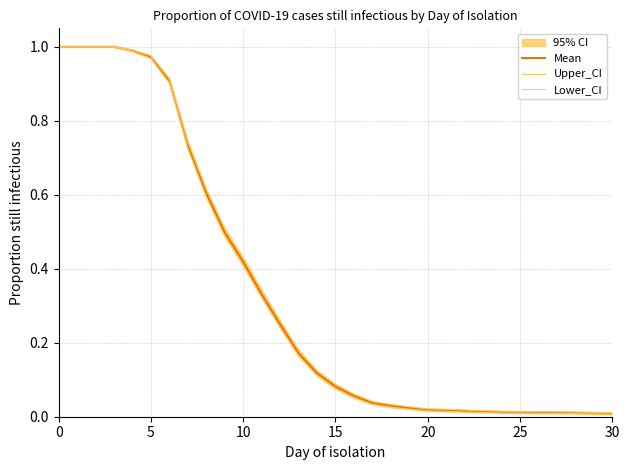

The Lower_CI series shows 0.0 at 27. True or false?

True